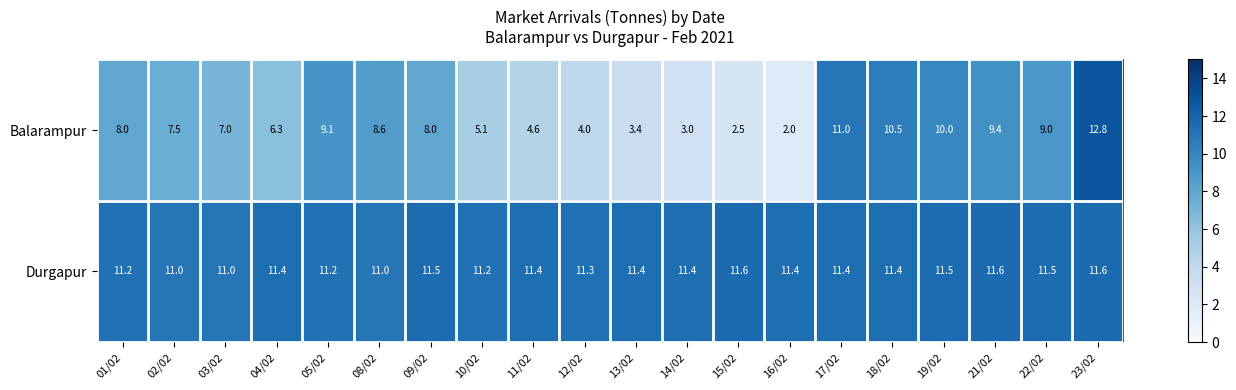

The Durgapur series shows 11.6 at 15/02. True or false?

True